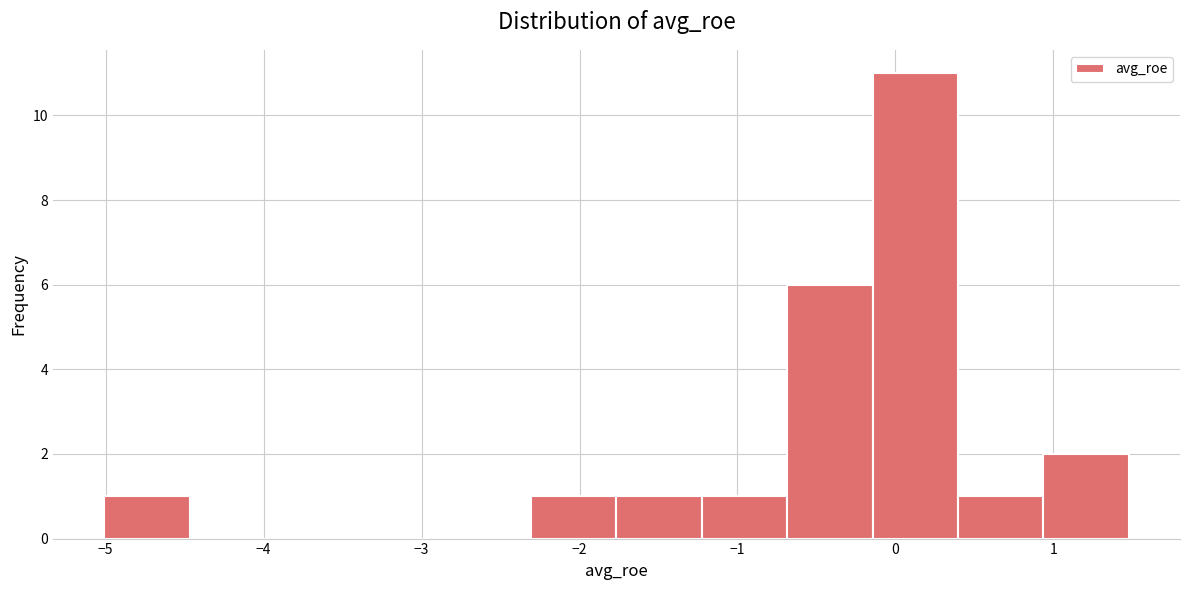

How tall is the bar that spans -5.0 to -4.5 on the x-axis? Neither the bar edges nor the heights are printed on the chart, so give them approximately, as read against the axes.

1